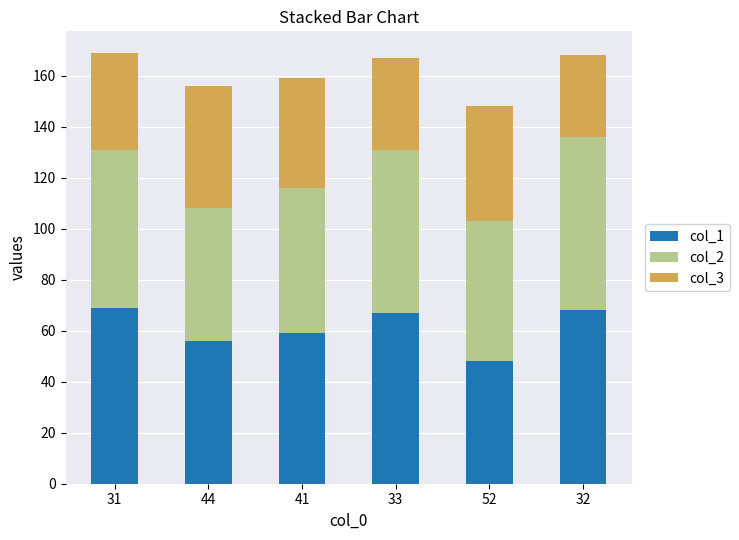

Is it true that col_1 equals 103 at 32?

False